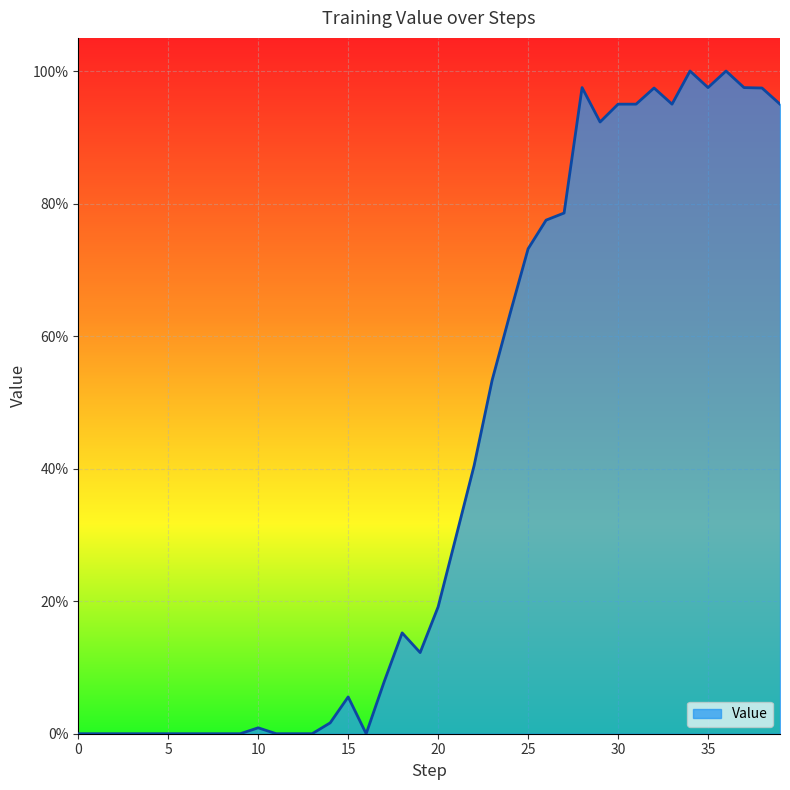

Does the chart display data point markers on the line(s)?

No